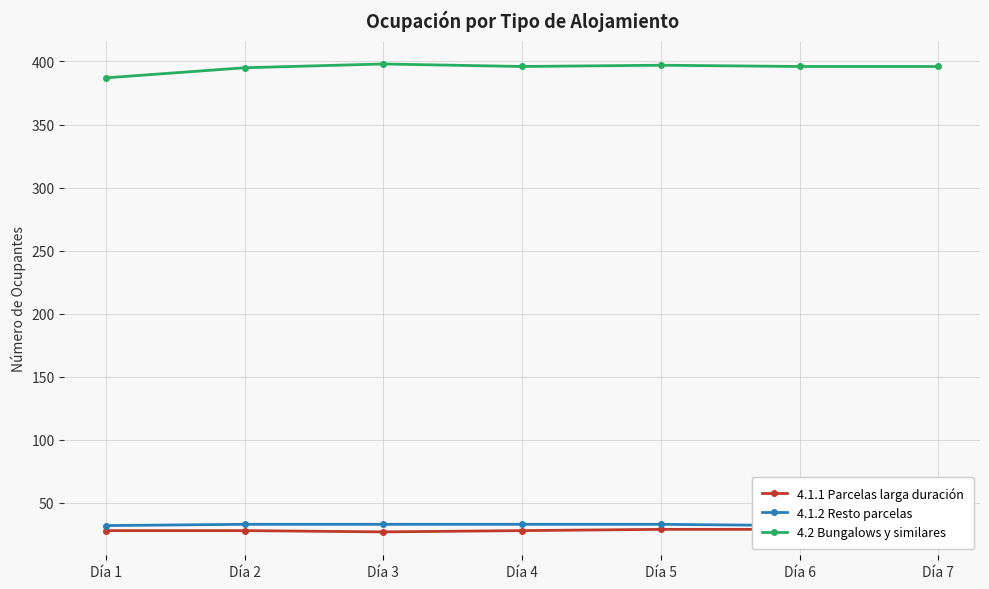

In 4.1.1 Parcelas larga duración, how many points are lower than both neighbors (excluding endpoints)?

1